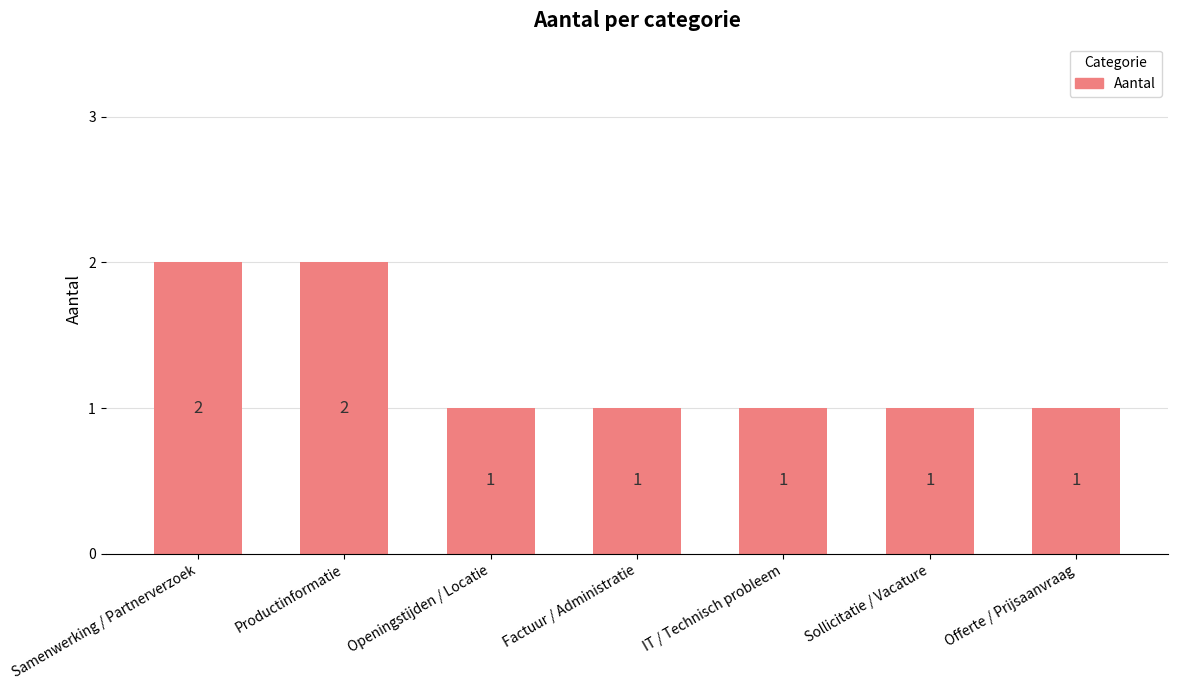

What is the sum of all values?

9